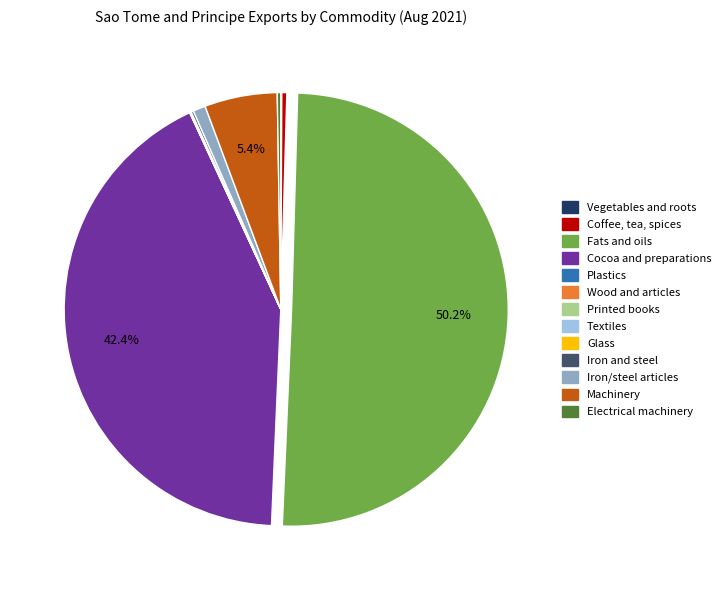

Which slice represents more than half of the pie?

Fats and oils